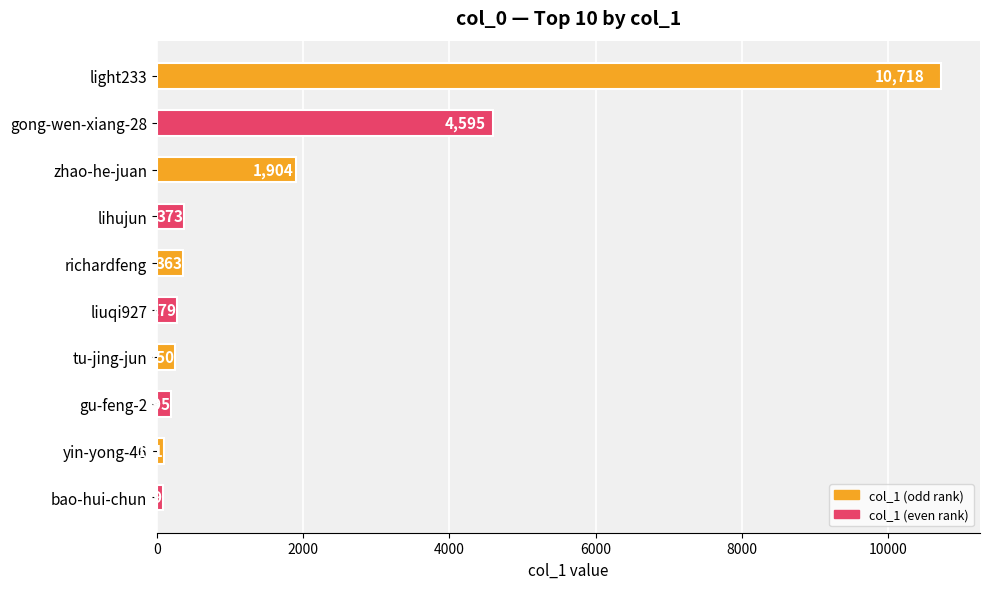

What is the label of the 2nd bar from the bottom?

yin-yong-46